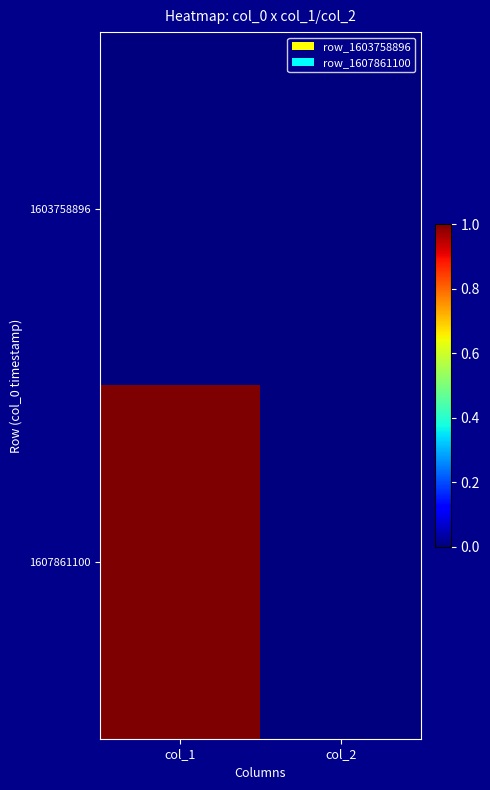

How many distinct data groups are displayed?

2